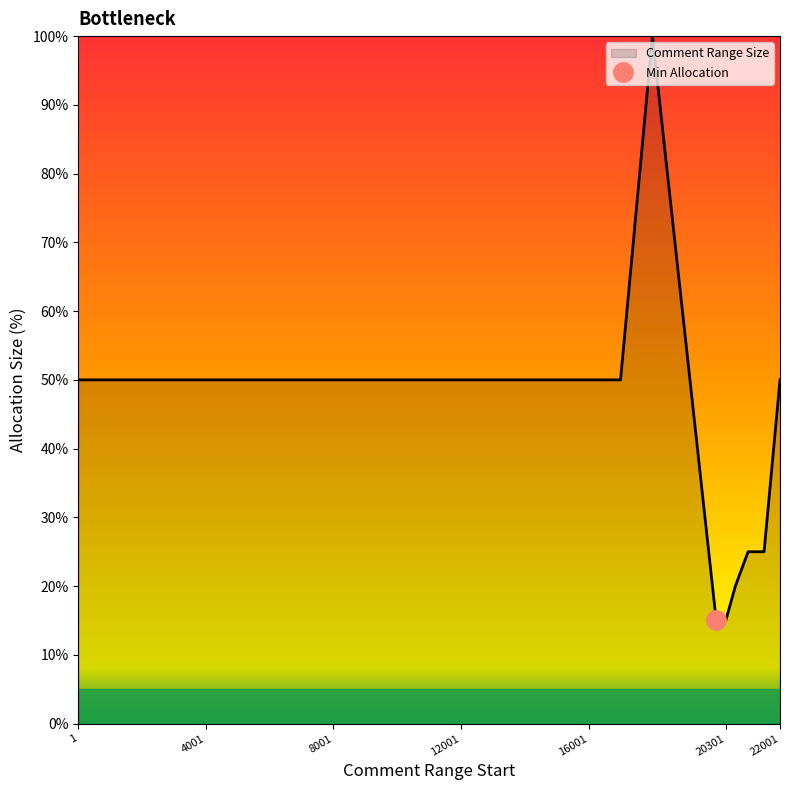

What is the difference between the maximum and minimum values?

85